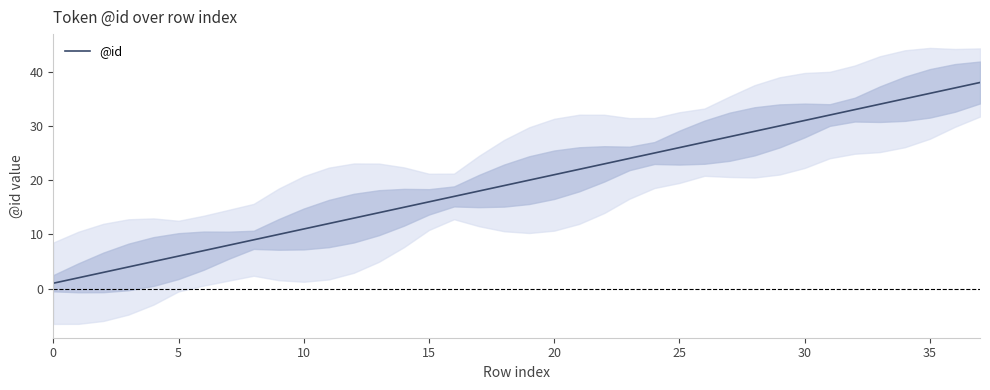

Reading left to right, list all the values displayed in this chart.

1	2	3	4	5	6	7	8	9	10	11	12	13	14	15	16	17	18	19	20	21	22	23	24	25	26	27	28	29	30	31	32	33	34	35	36	37	38